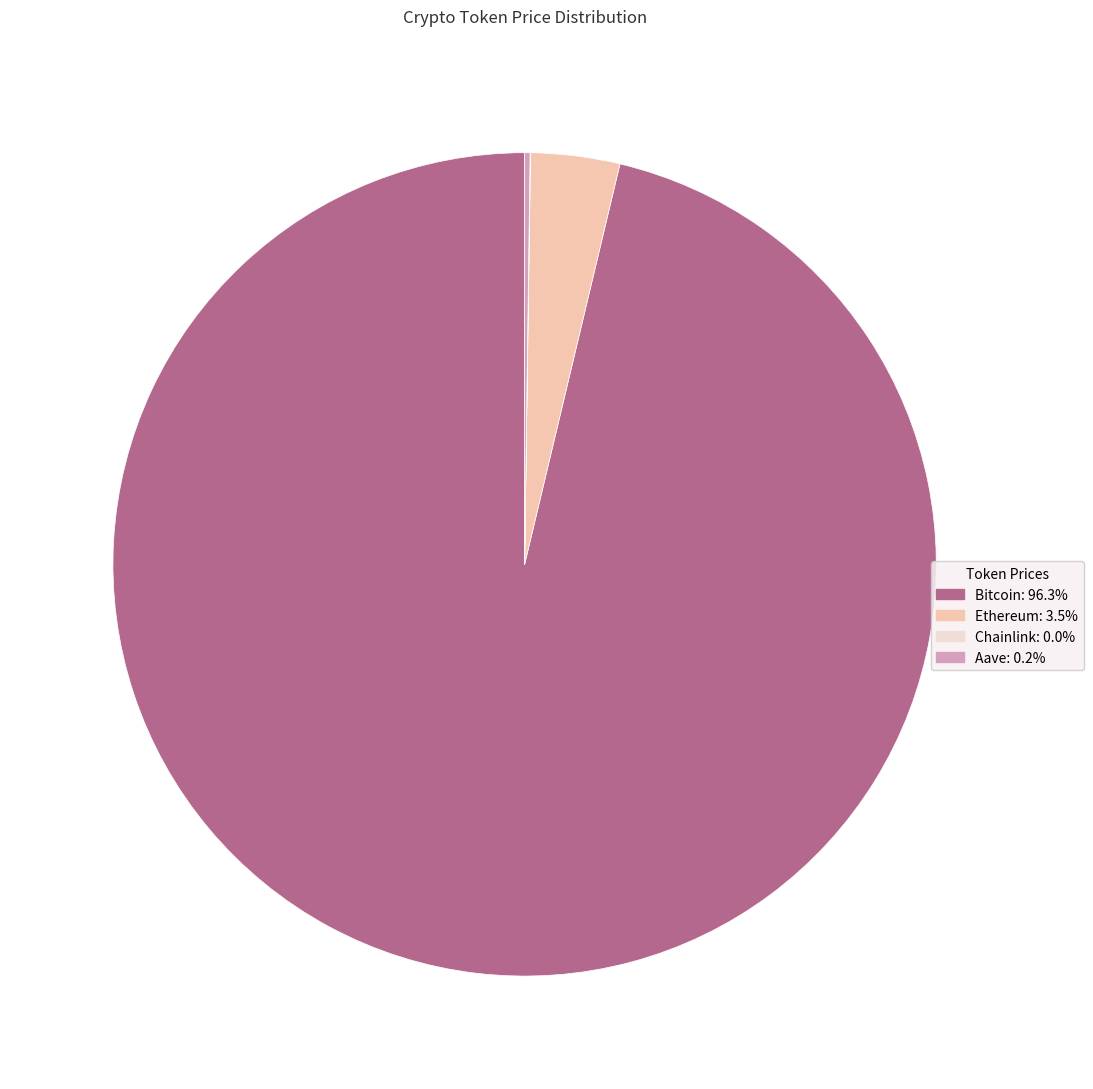

Is there a majority slice in this chart?

Yes